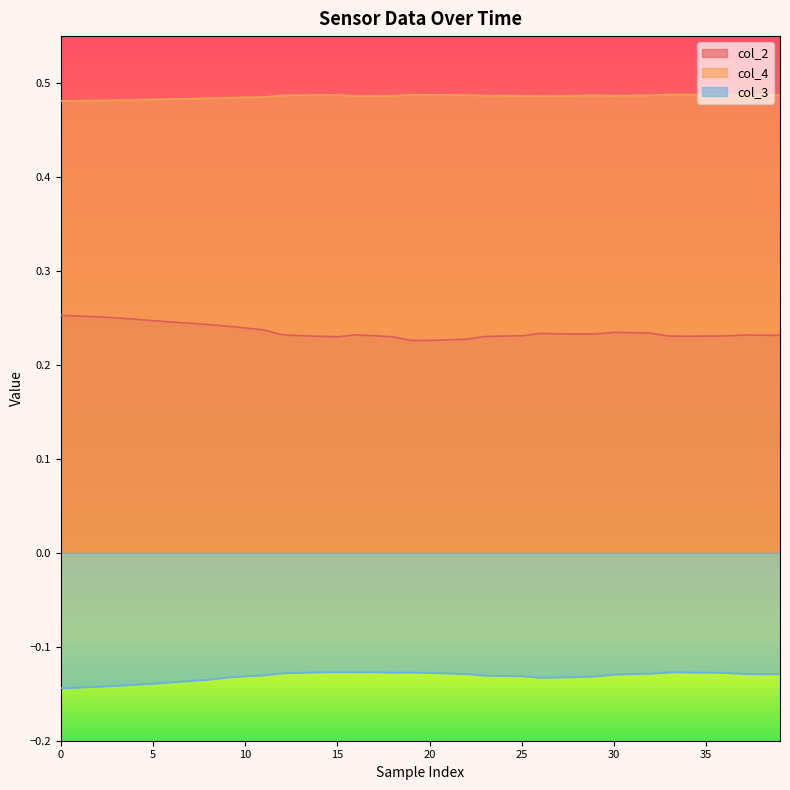

Which series has the largest range (max minus min)?

col_2